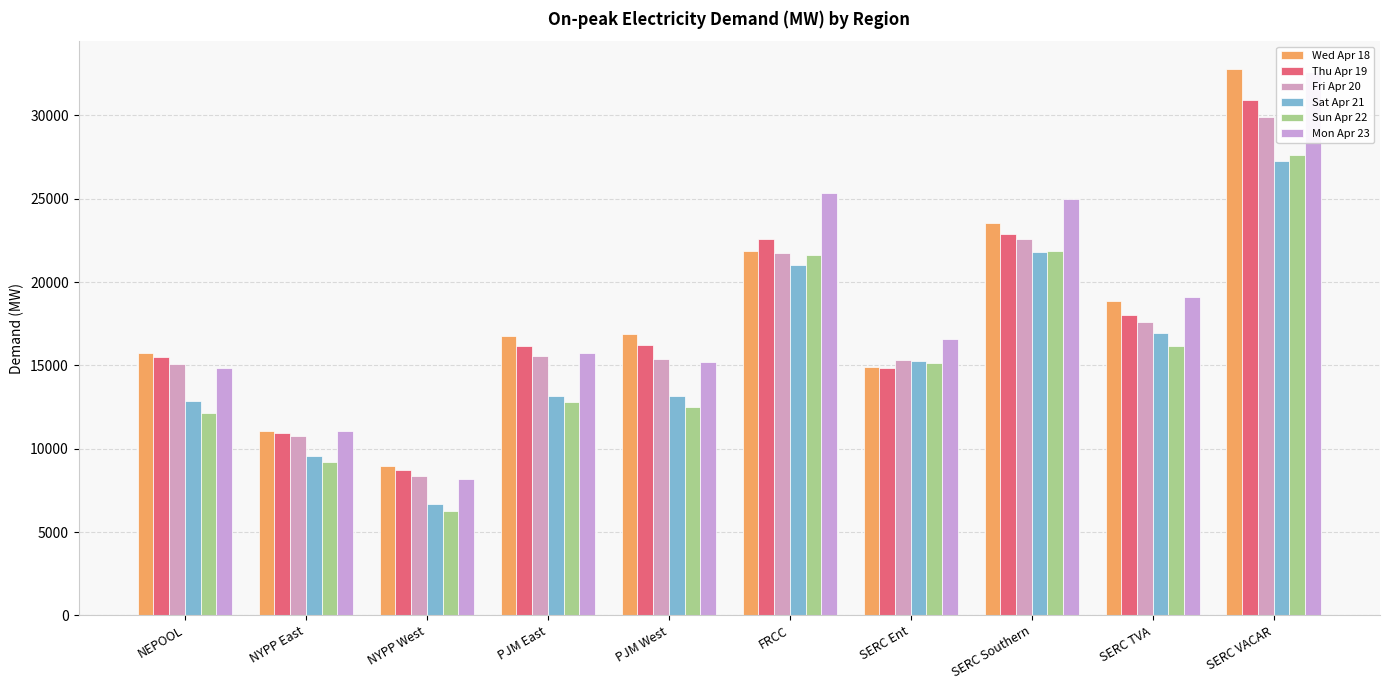

How many data points in Fri Apr 20 are less than 15535?

5